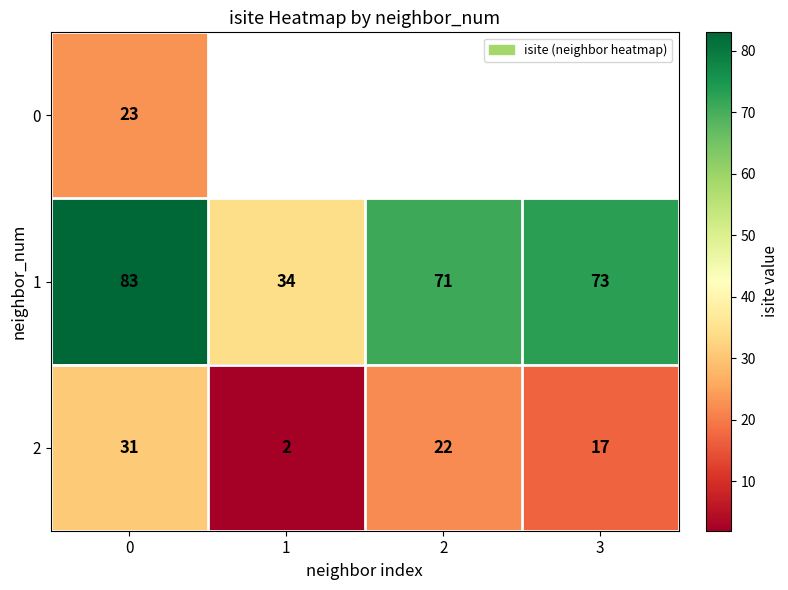

Rank the categories by 2 value from lowest to highest.

1, 3, 2, 0